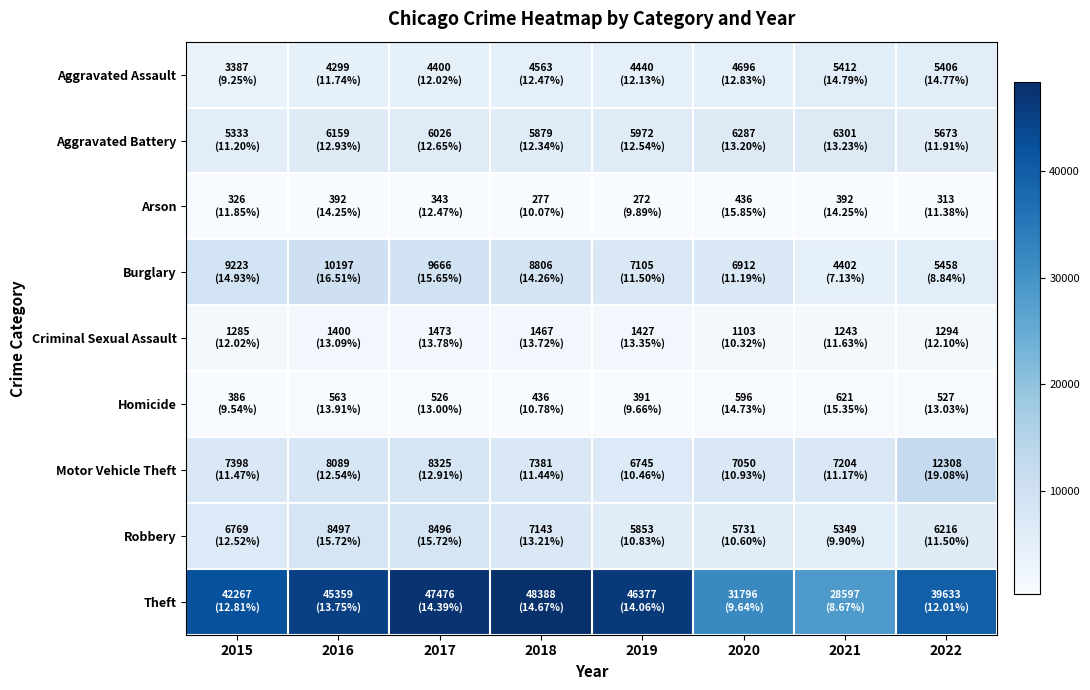

Reading right to left, list all the values displayed in this chart.

Aggravated Assault: 2022=5406	2021=5412	2020=4696	2019=4440	2018=4563	2017=4400	2016=4299	2015=3387
Aggravated Battery: 2022=5673	2021=6301	2020=6287	2019=5972	2018=5879	2017=6026	2016=6159	2015=5333
Arson: 2022=313	2021=392	2020=436	2019=272	2018=277	2017=343	2016=392	2015=326
Burglary: 2022=5458	2021=4402	2020=6912	2019=7105	2018=8806	2017=9666	2016=10197	2015=9223
Criminal Sexual Assault: 2022=1294	2021=1243	2020=1103	2019=1427	2018=1467	2017=1473	2016=1400	2015=1285
Homicide: 2022=527	2021=621	2020=596	2019=391	2018=436	2017=526	2016=563	2015=386
Motor Vehicle Theft: 2022=12308	2021=7204	2020=7050	2019=6745	2018=7381	2017=8325	2016=8089	2015=7398
Robbery: 2022=6216	2021=5349	2020=5731	2019=5853	2018=7143	2017=8496	2016=8497	2015=6769
Theft: 2022=39633	2021=28597	2020=31796	2019=46377	2018=48388	2017=47476	2016=45359	2015=42267